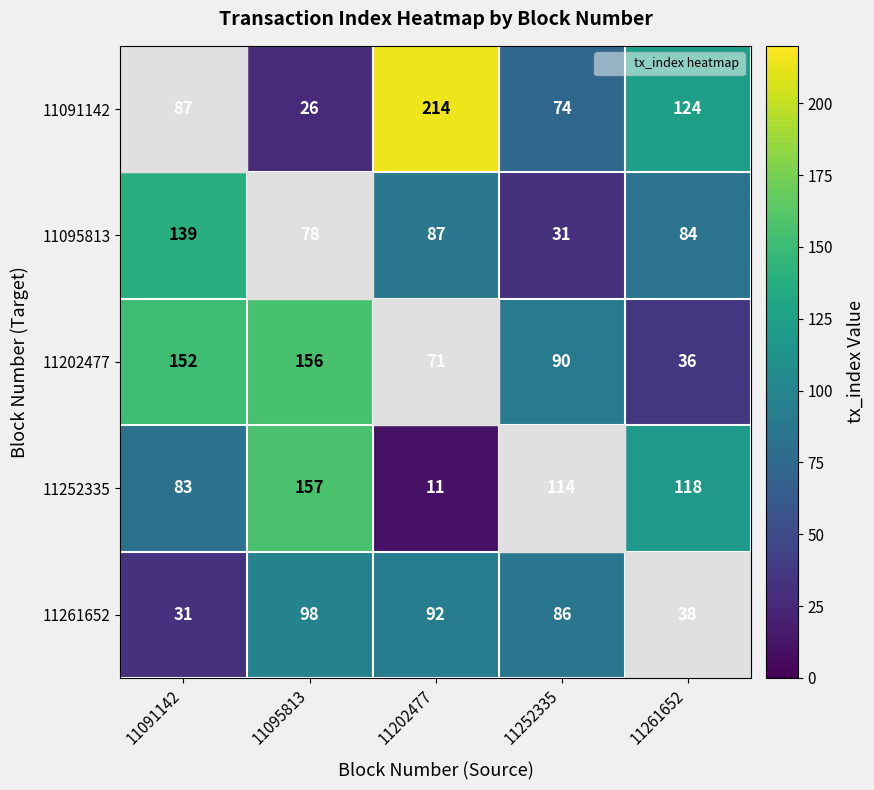

What is the greatest value displayed?

214